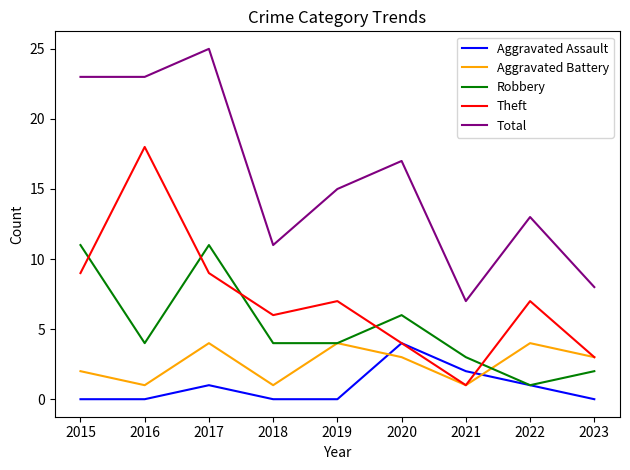

True or false: Aggravated Battery and Aggravated Assault cross at least once.

True